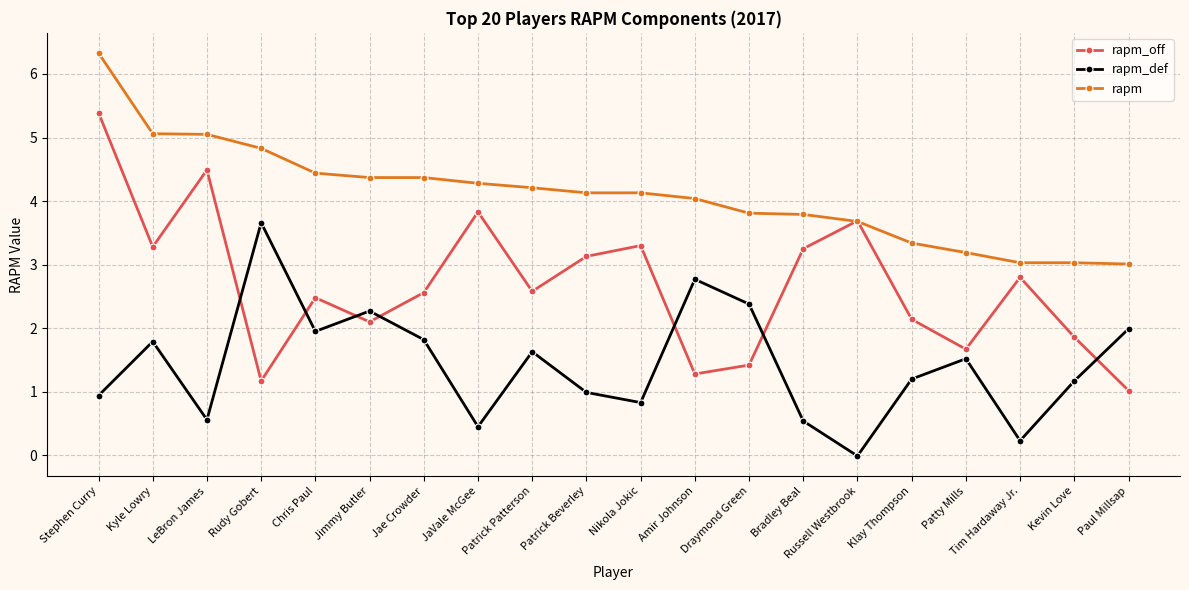

Is the value of rapm at Kevin Love greater than the value of rapm_off at LeBron James?

No